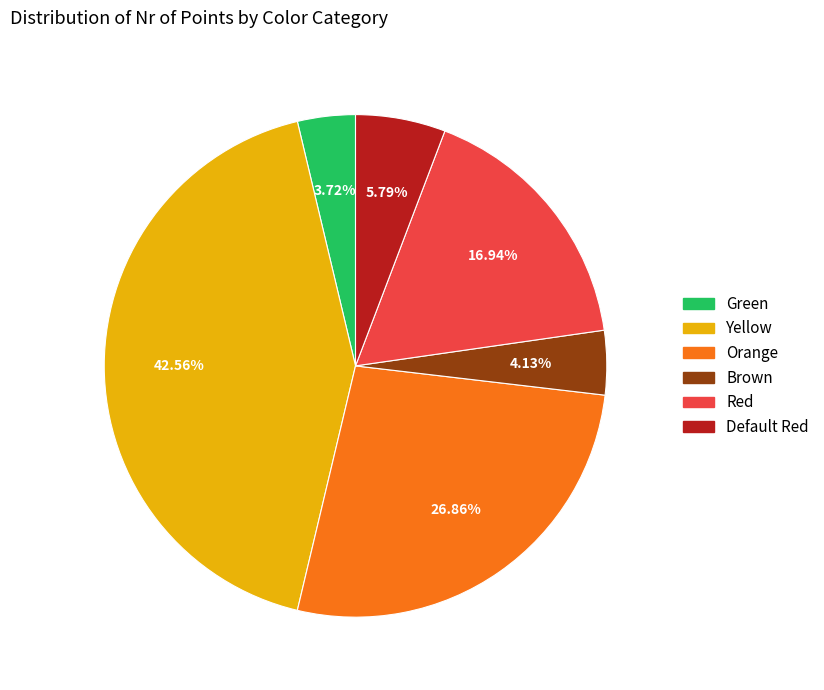

Is it true that Yellow is 43% of the pie?

True